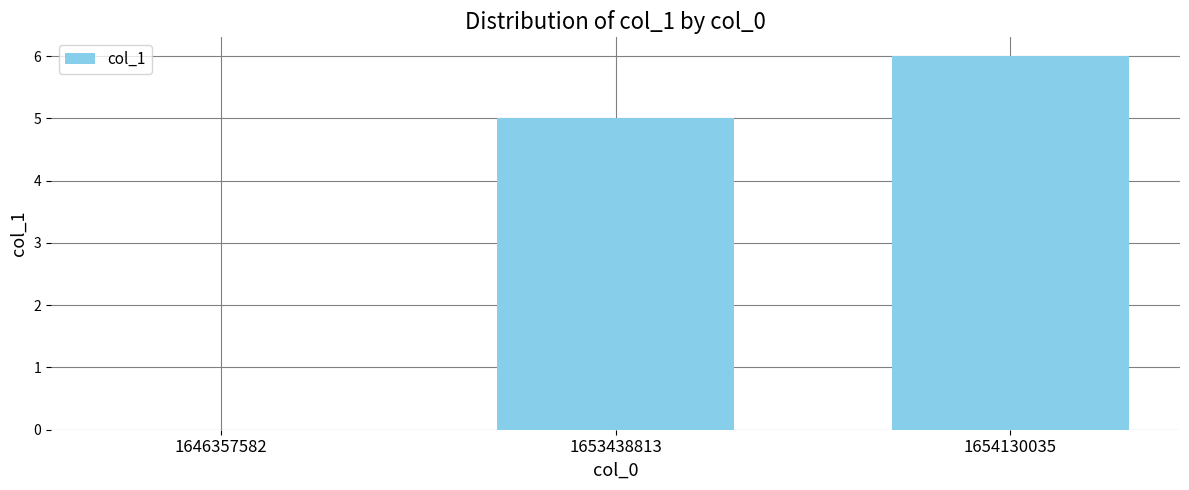

True or false: the data shows -2 at 1646357582.

False